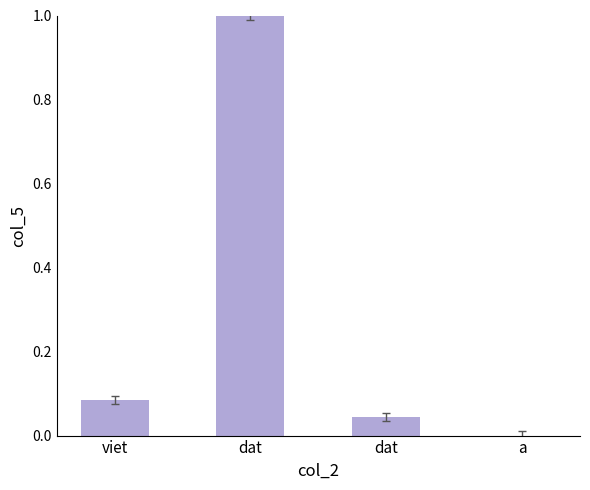

Which category has the highest value across all series?

dat